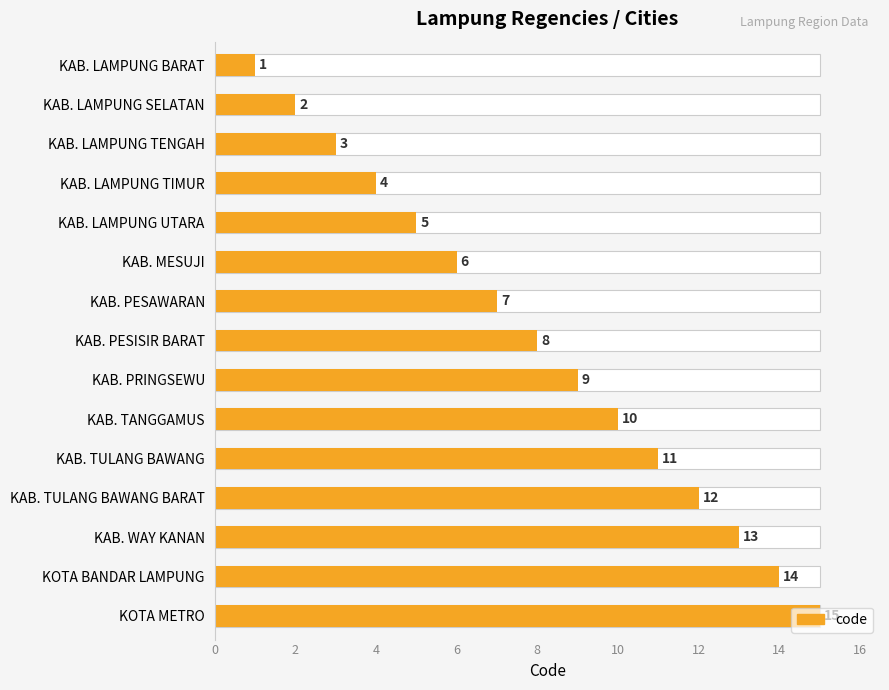

Is it true that the value at KAB. LAMPUNG BARAT is 1?

True